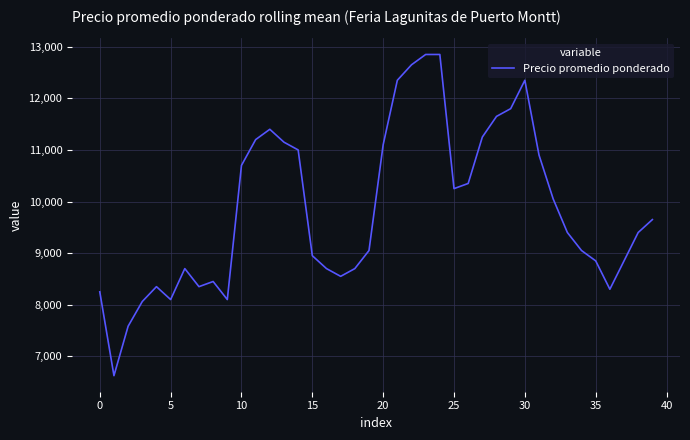

What is the minimum value shown in the chart?

6625.0